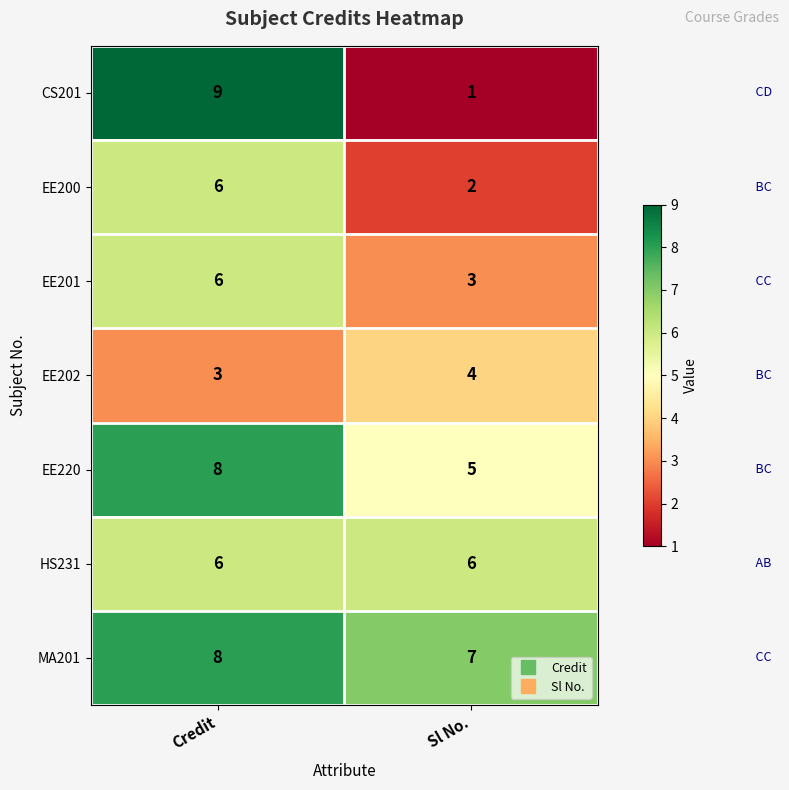

Rank the series at Sl No. from lowest to highest value.

CS201, EE200, EE201, EE202, EE220, HS231, MA201